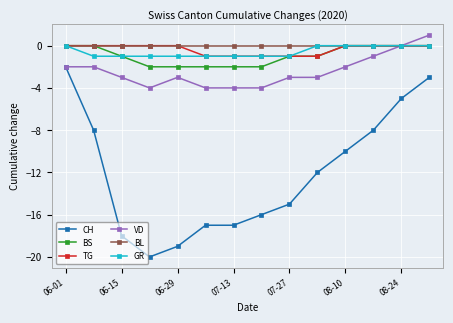

True or false: BS and CH cross at least once.

False